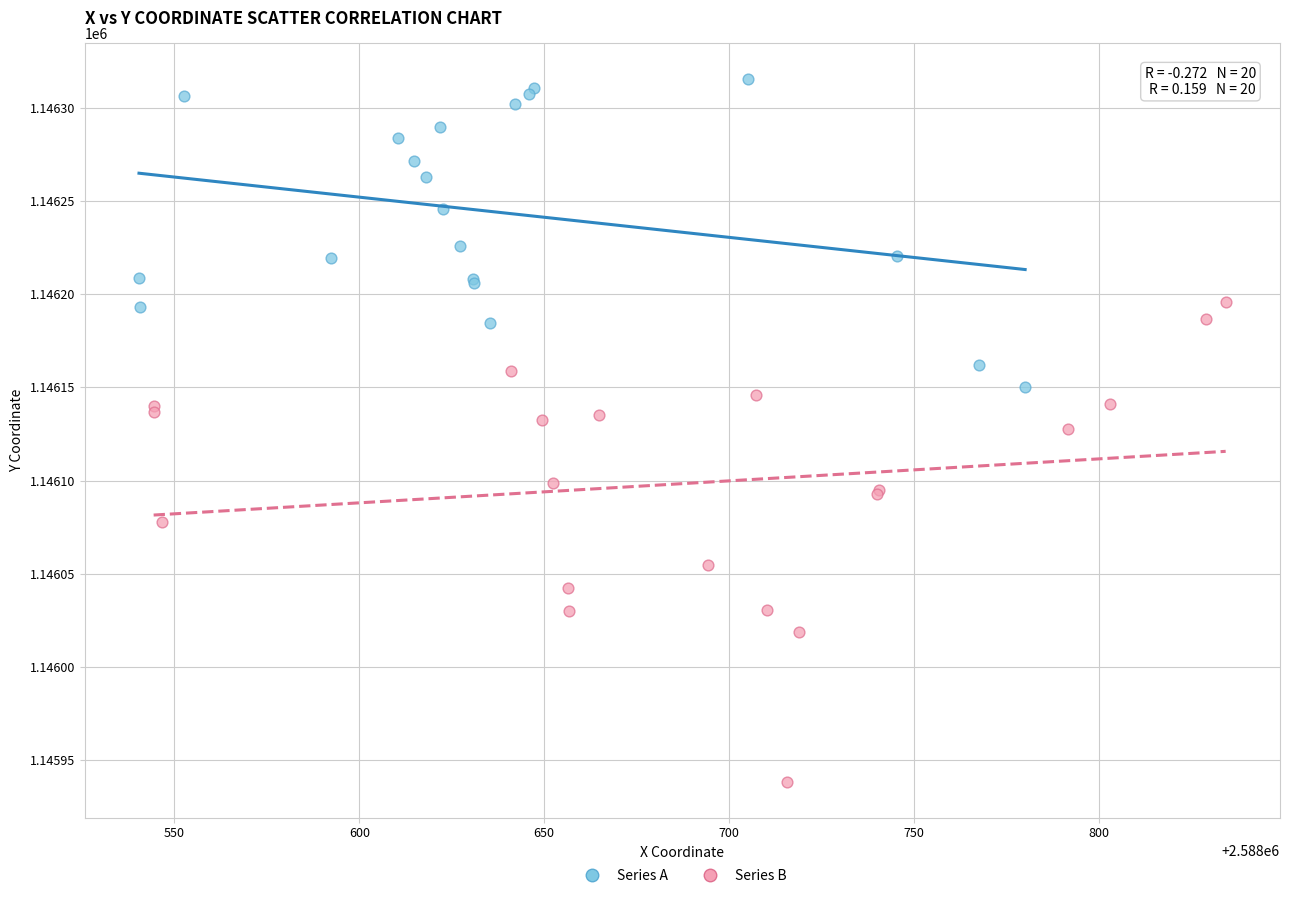

Which series has the largest Y range (max minus min)?

Series B